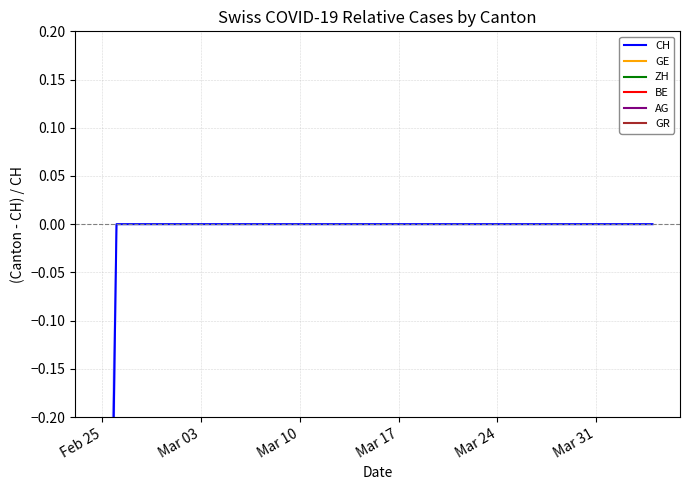

Does the chart display data point markers on the line(s)?

No